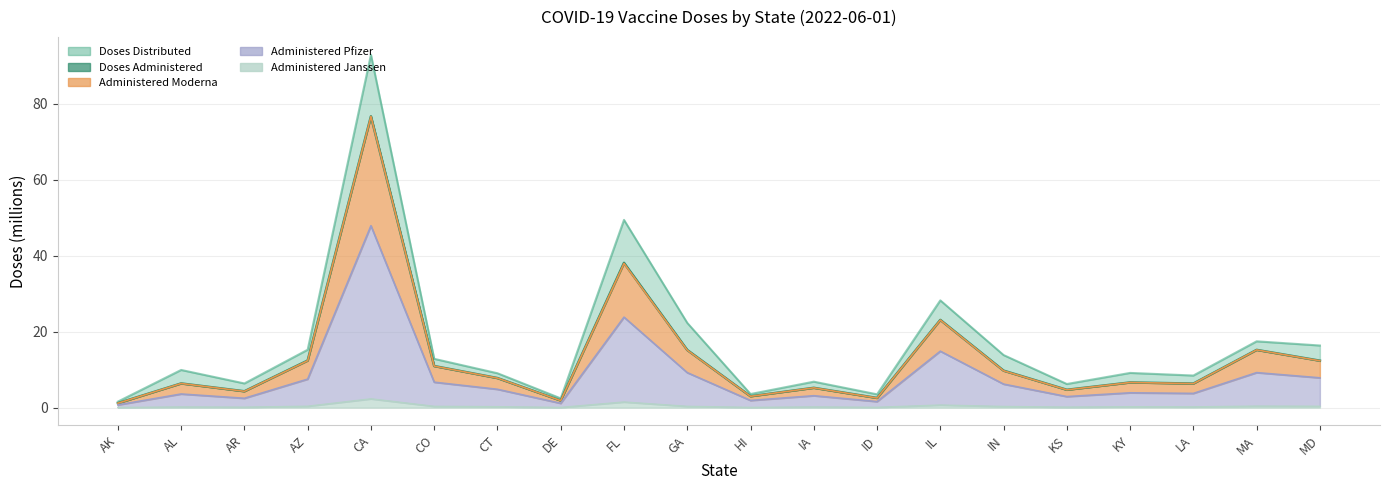

At which category is the sum across all series the highest?

CA